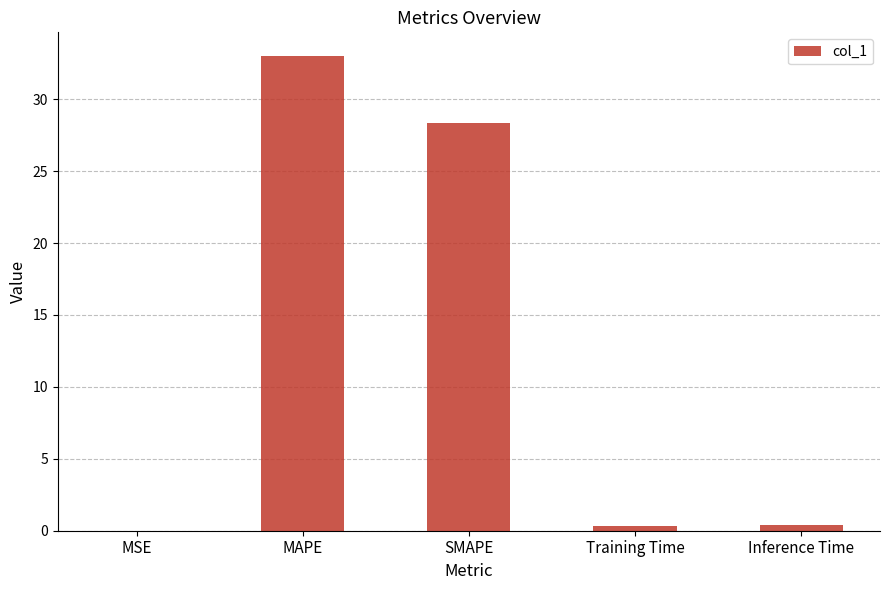

What is the sum of all values?

62.1